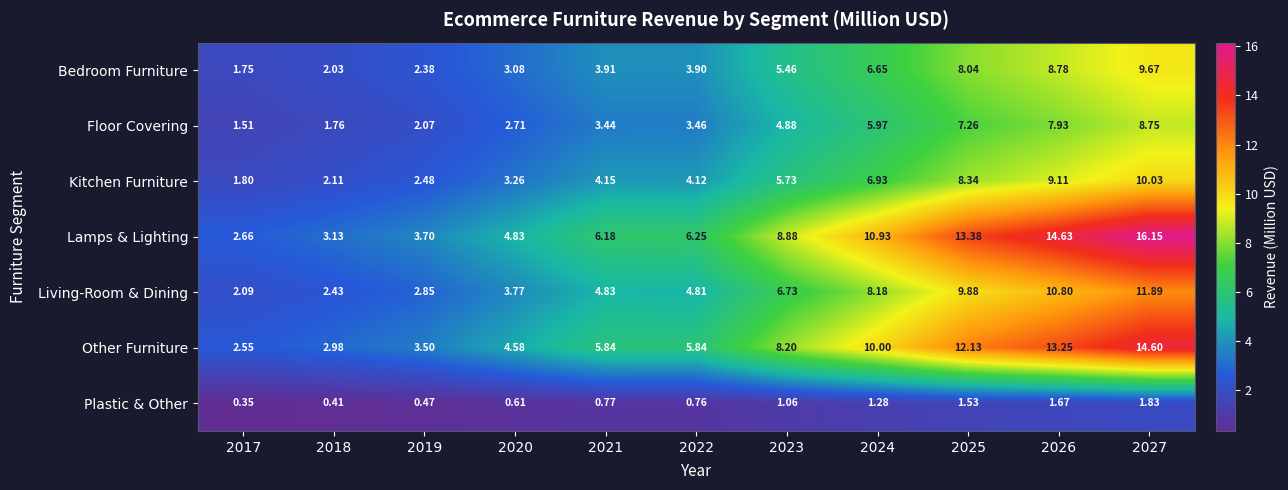

Between 2020 and 2022, which series saw the biggest shift?

Lamps & Lighting